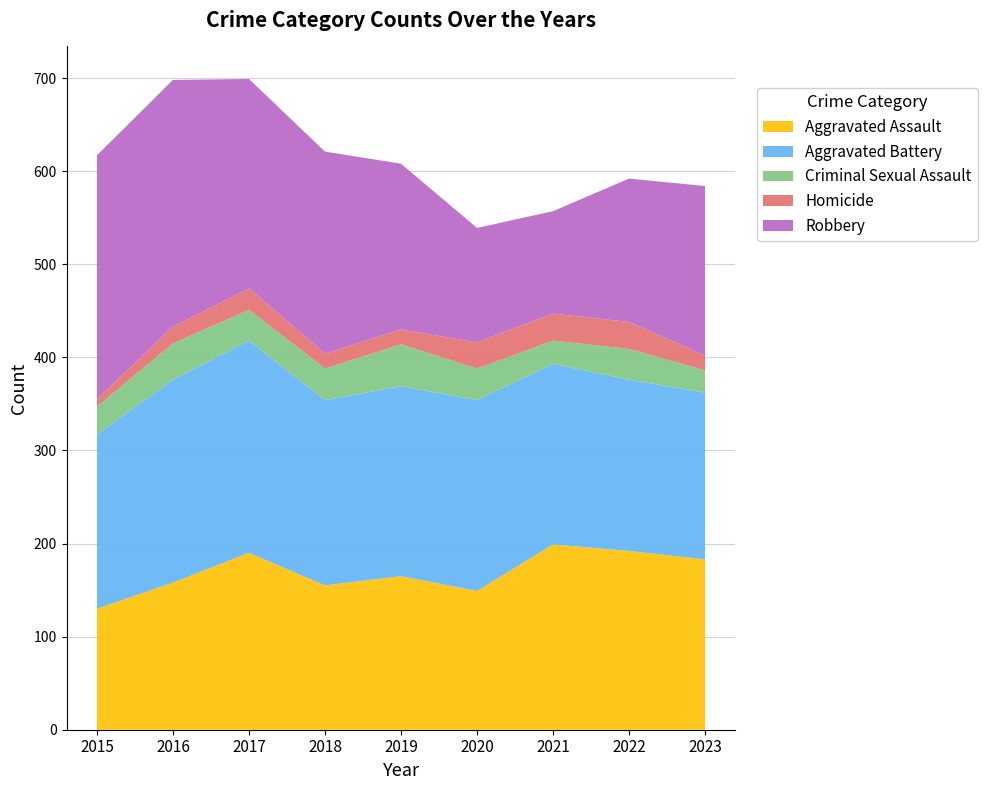

Reading left to right, what are all the values shown in this chart?

Aggravated Assault: 2015=130	2016=158	2017=190	2018=155	2019=165	2020=149	2021=199	2022=192	2023=183
Aggravated Battery: 2015=187	2016=218	2017=228	2018=199	2019=204	2020=205	2021=194	2022=184	2023=179
Criminal Sexual Assault: 2015=30	2016=39	2017=33	2018=34	2019=45	2020=34	2021=25	2022=33	2023=24
Homicide: 2015=8	2016=18	2017=23	2018=16	2019=16	2020=28	2021=29	2022=29	2023=16
Robbery: 2015=262	2016=265	2017=225	2018=217	2019=178	2020=123	2021=110	2022=154	2023=182